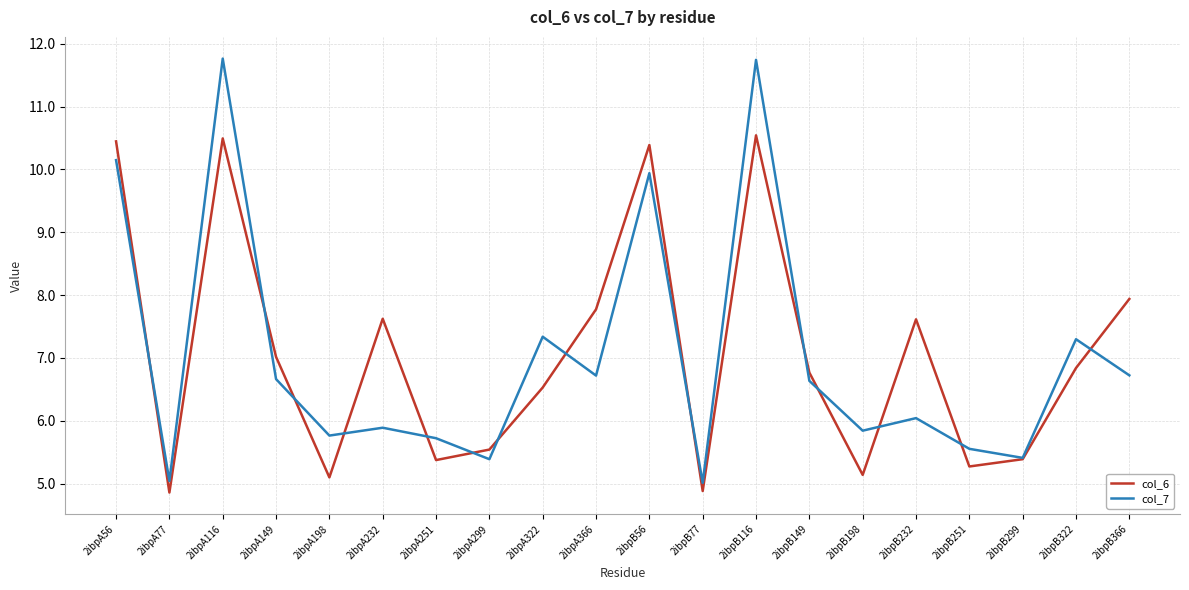

What is the greatest value displayed?

11.8